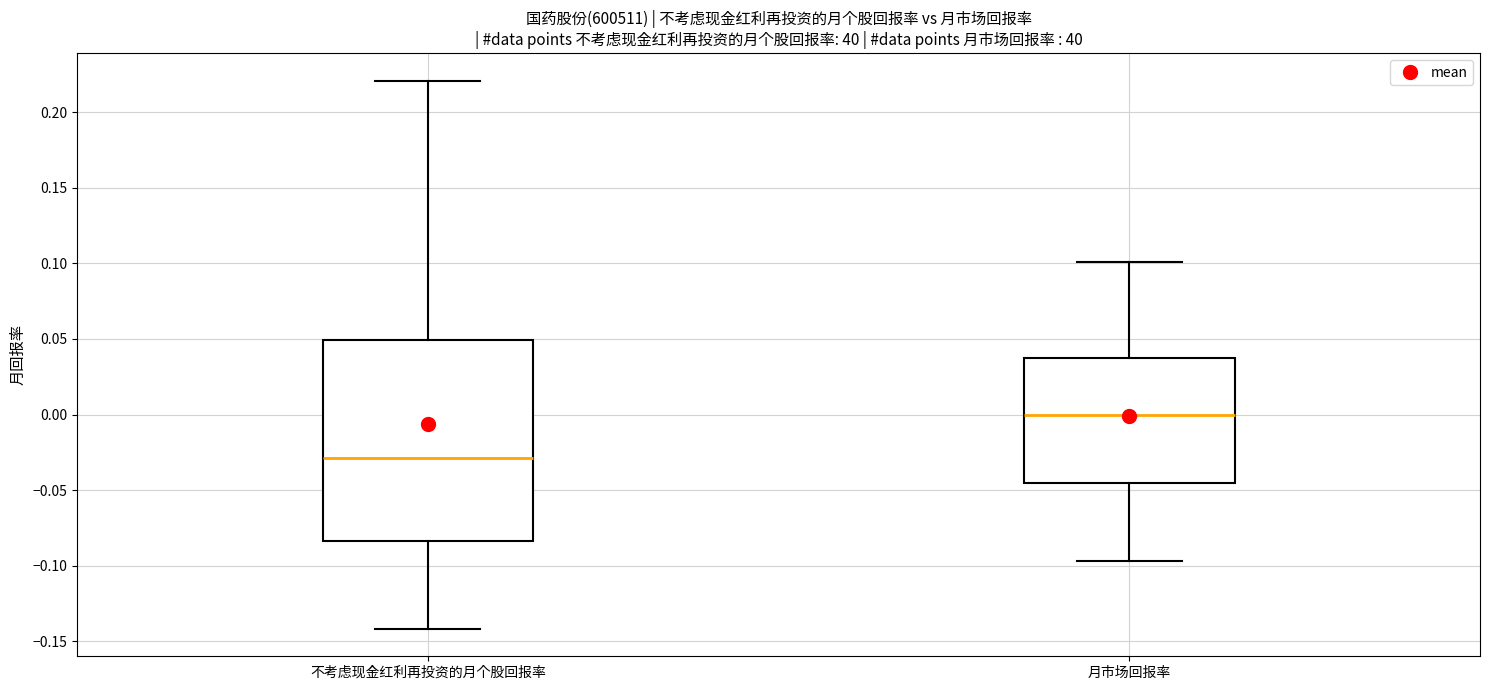

Reading left to right, transcribe this box plot: for each box, give where its median line is, the range the box spans, and where its two whiskers end, as read against the y-axis. The values are not printed on the chart, so give them approximately, as read against the axis.

不考虑现金红利再投资的月个股回报率: median -0.030, box -0.085 to 0.050, whiskers -0.140 to 0.220
月市场回报率: median 0.000, box -0.045 to 0.035, whiskers -0.095 to 0.100